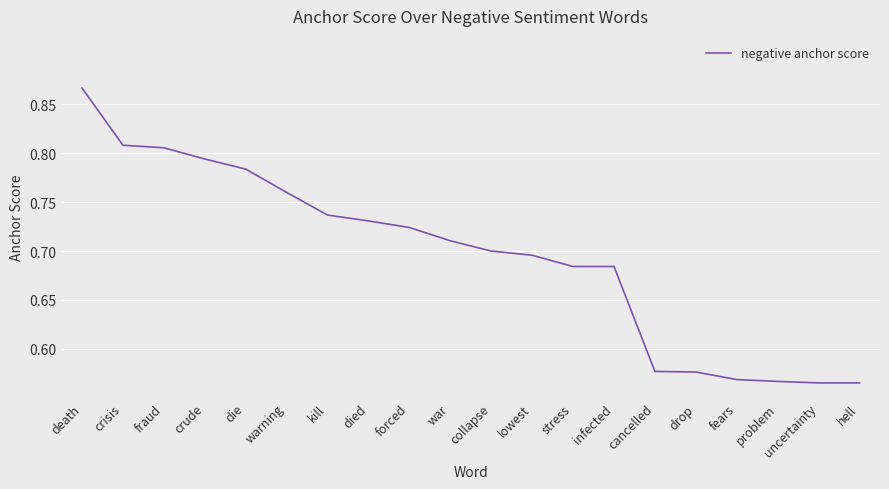

Count the number of data series in this chart.

1